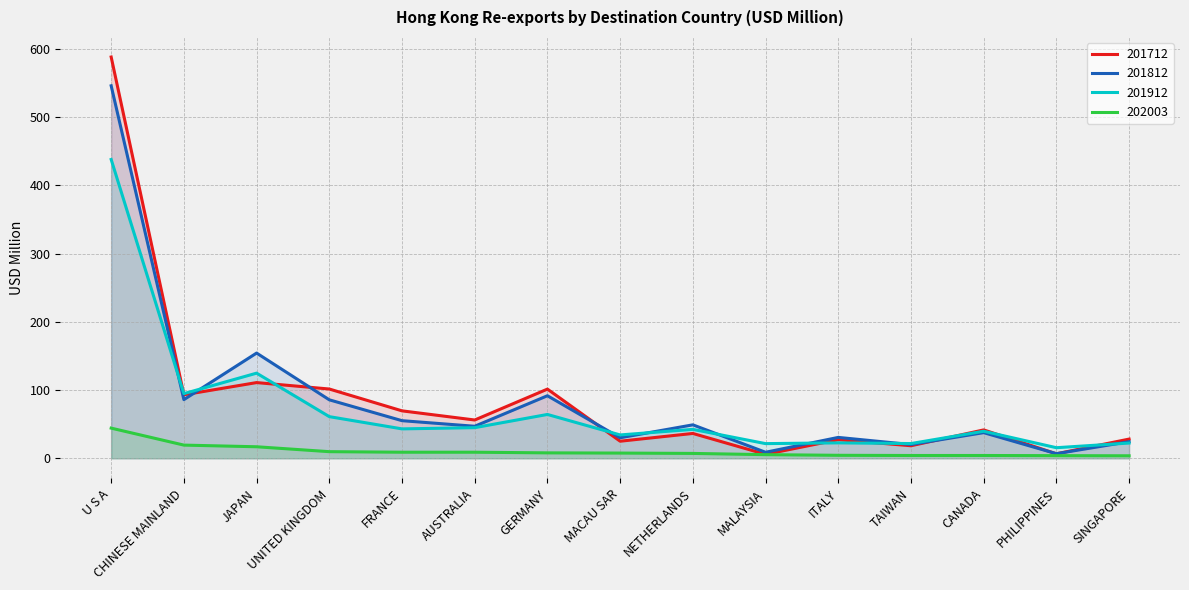

What is the average value of the 201812 series?

84.9